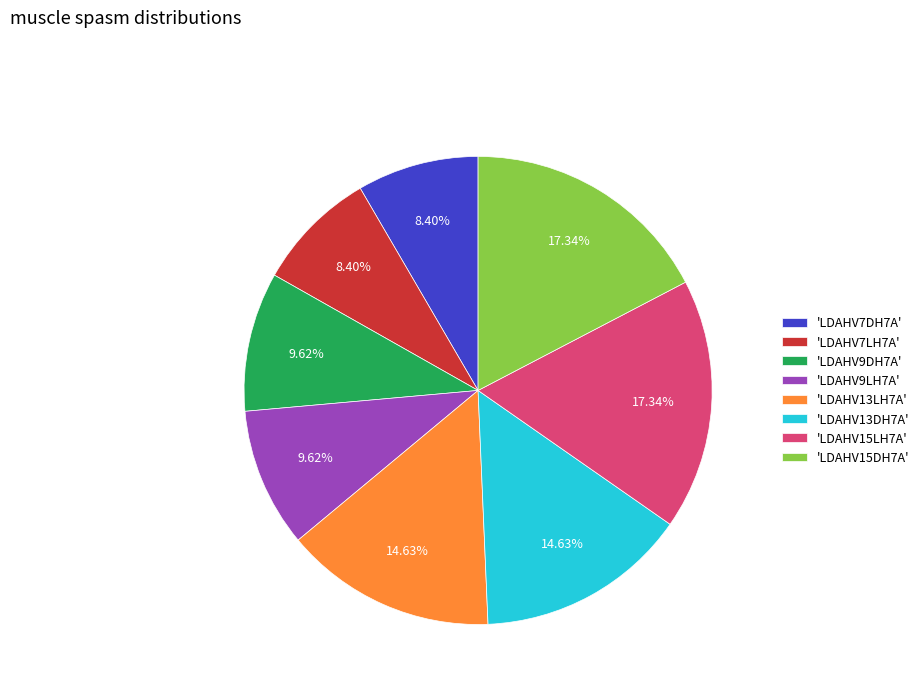

Do 'LDAHV13DH7A' and 'LDAHV15DH7A' together represent more than half of the pie?

No